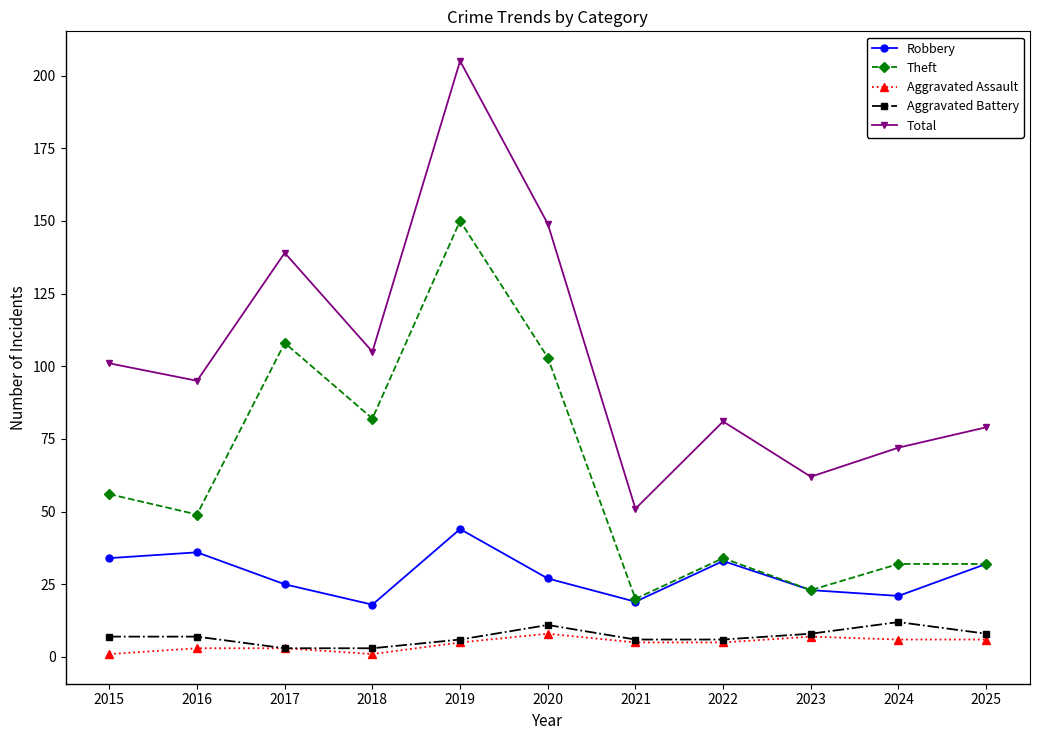

What is the maximum value shown in the chart?

205